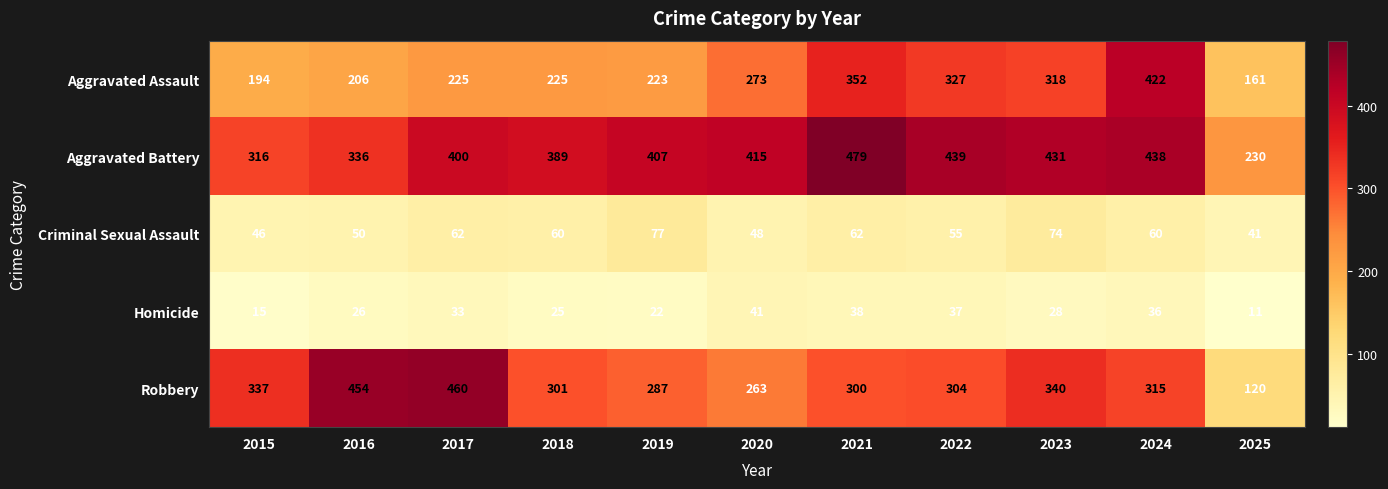

What value does the Aggravated Assault series have at 2018, to the nearest 5?

225